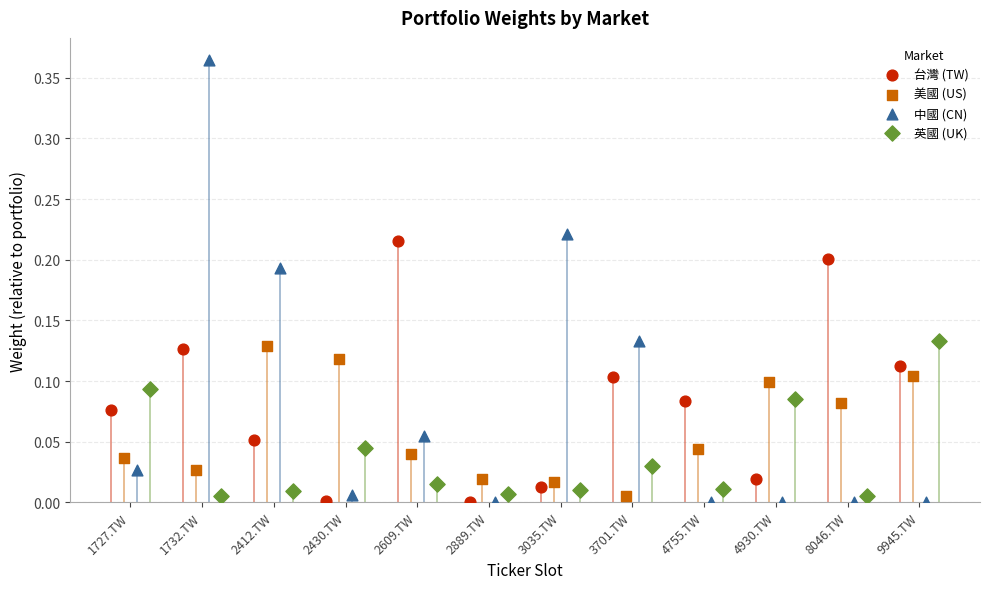

Which series reaches the maximum Y coordinate?

中國 (CN)